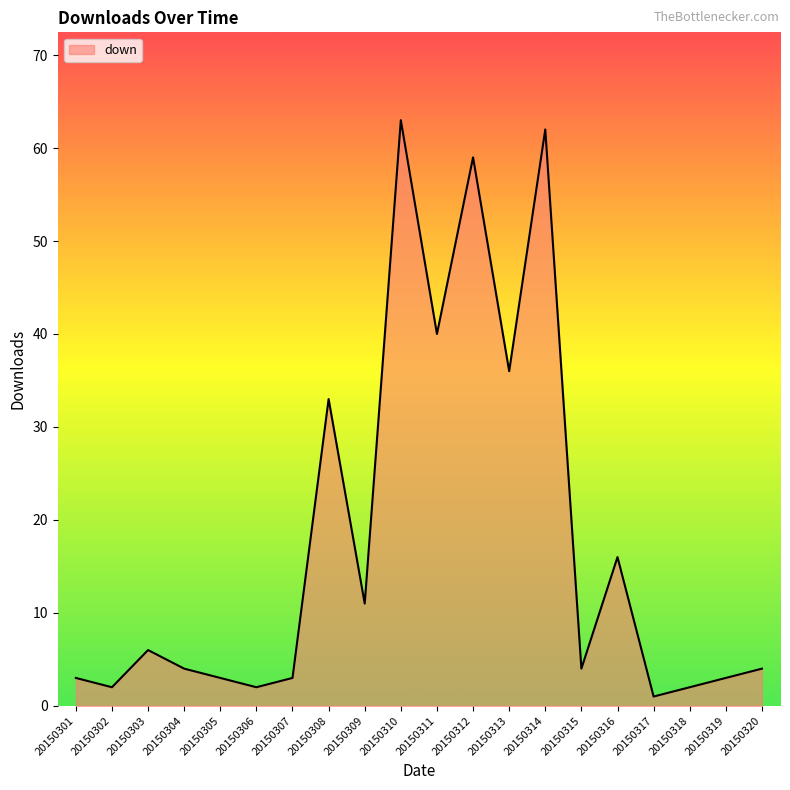

Reading left to right, list all the values displayed in this chart.

3	2	6	4	3	2	3	33	11	63	40	59	36	62	4	16	1	2	3	4